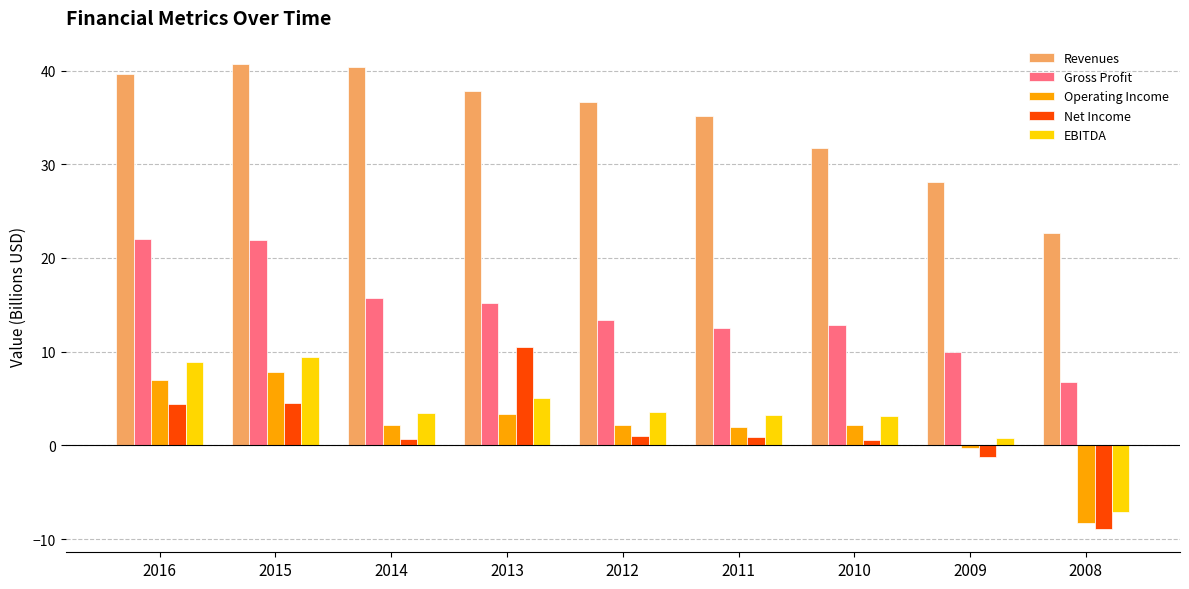

Is the value of Net Income at 2015 greater than the value of Revenues at 2012?

No